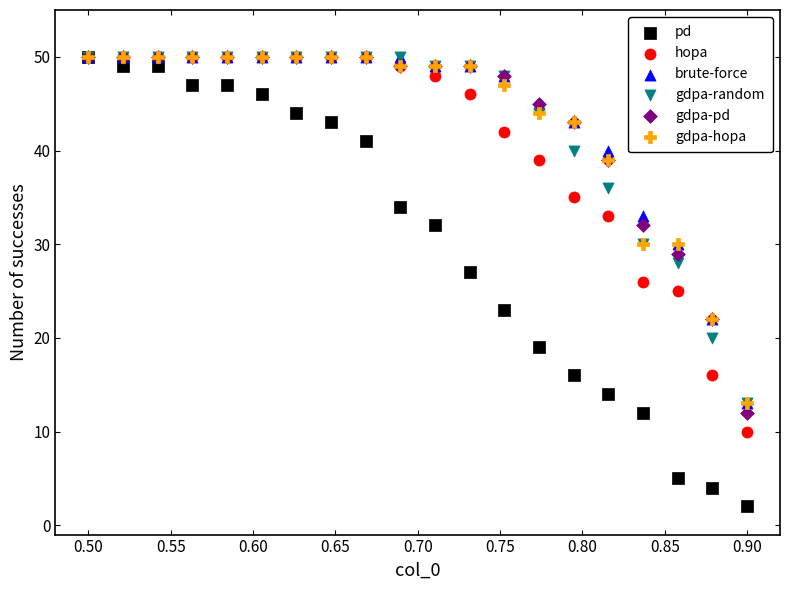

What are all the series names shown in the legend?

pd, hopa, brute-force, gdpa-random, gdpa-pd, gdpa-hopa